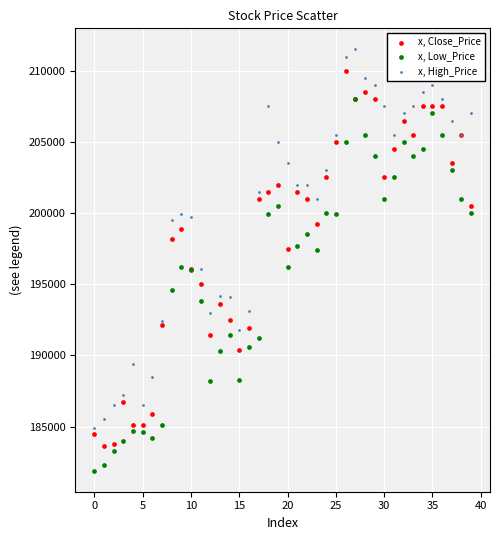

Which series contains the highest Y value?

x, High_Price